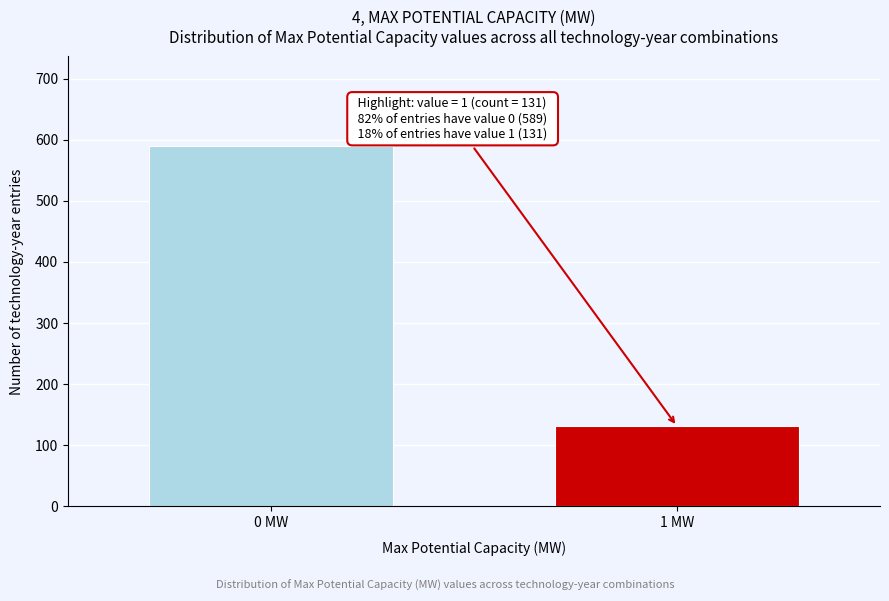

Reading left to right, extract all data points from this chart.

589	131